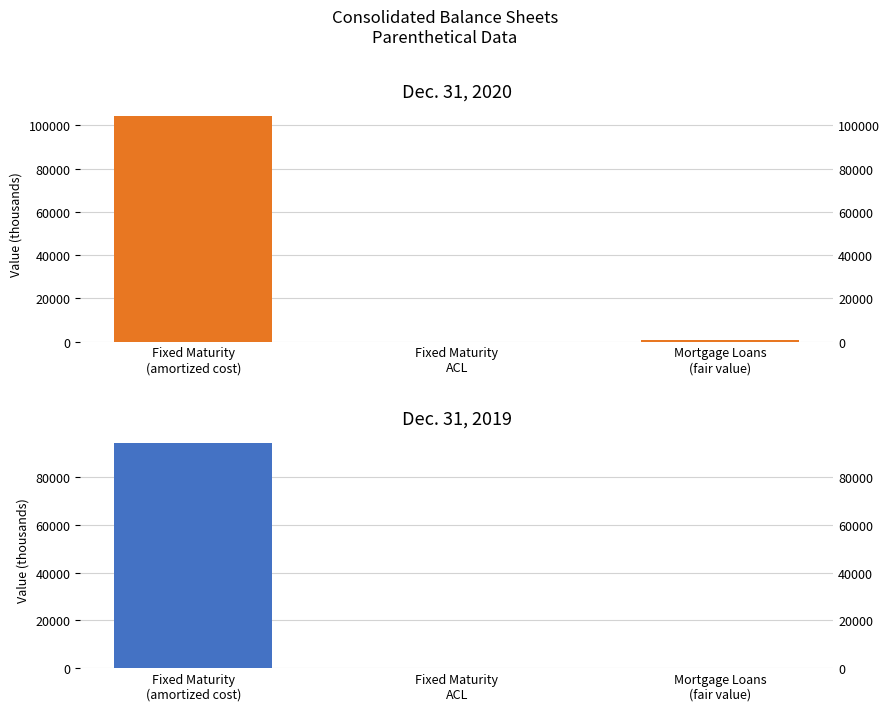

What is the label of the 2nd bar from the left?

Fixed Maturity
ACL